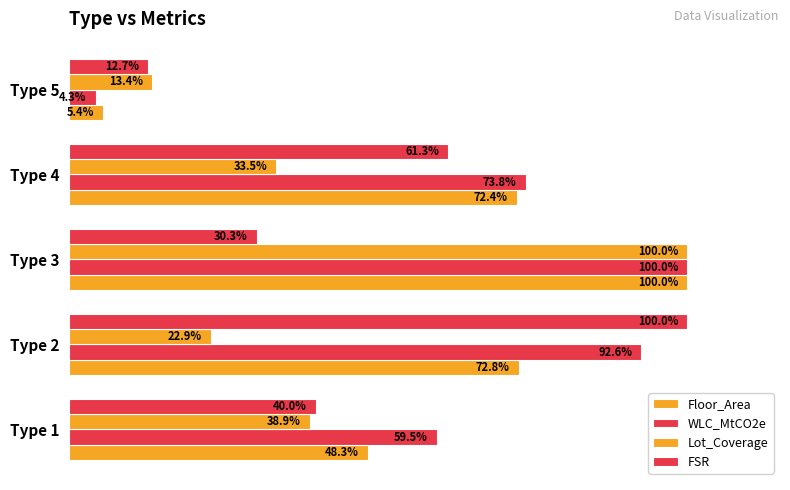

At how many categories does at least one series exceed 56?

4